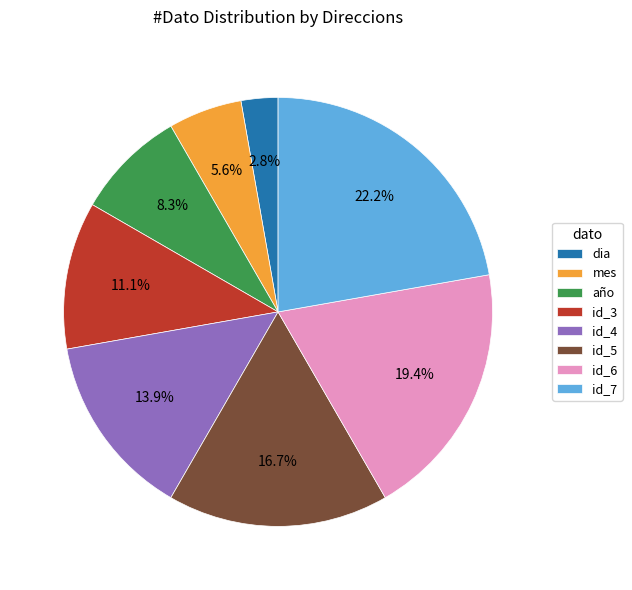

Is it true that id_5 is 17% of the pie?

True